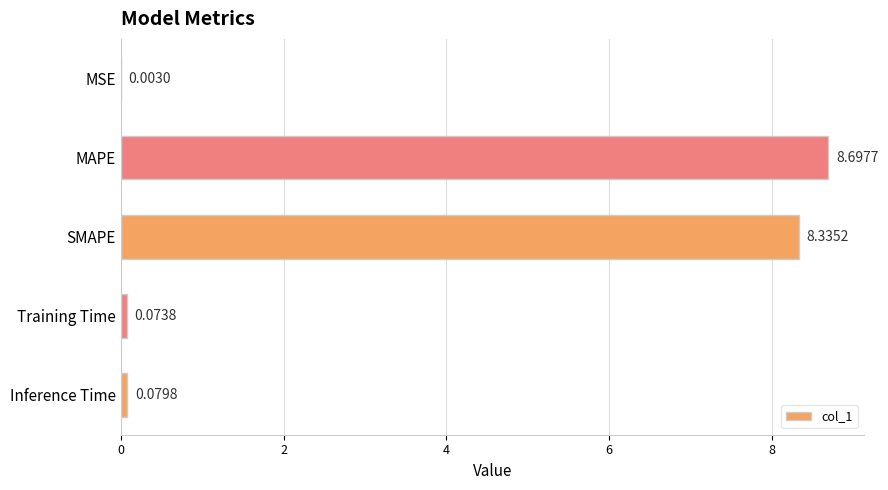

At which label is the value closest to 4?

Inference Time